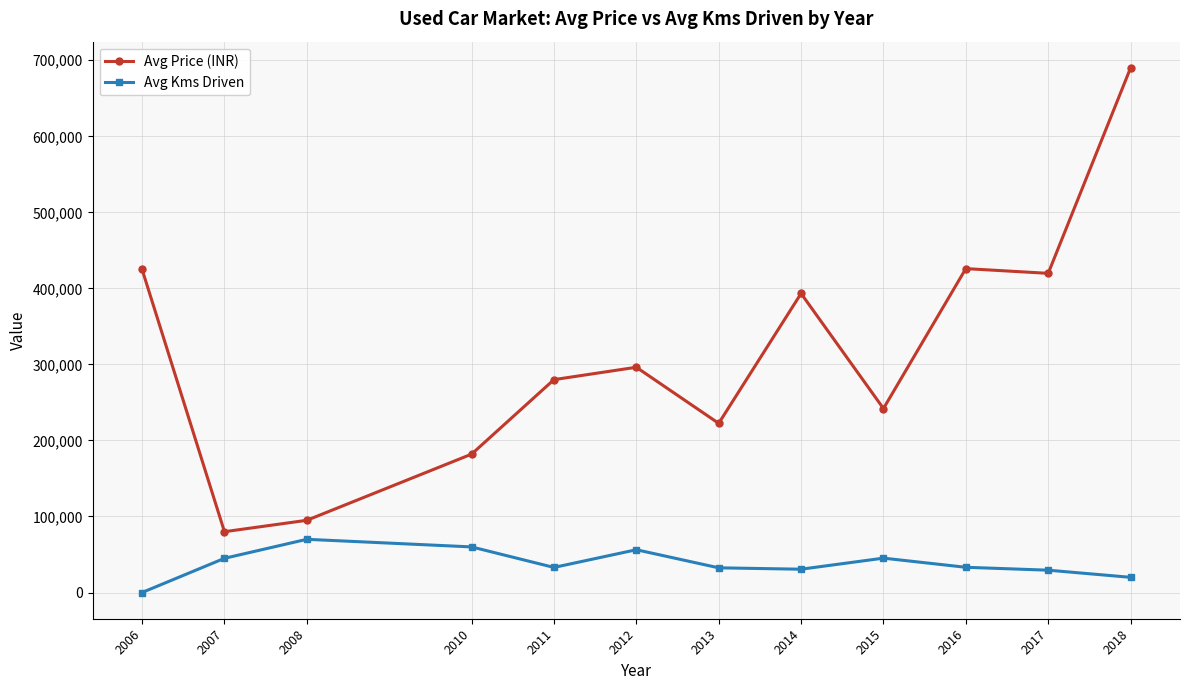

What is the total value across all series at 2008?

165000